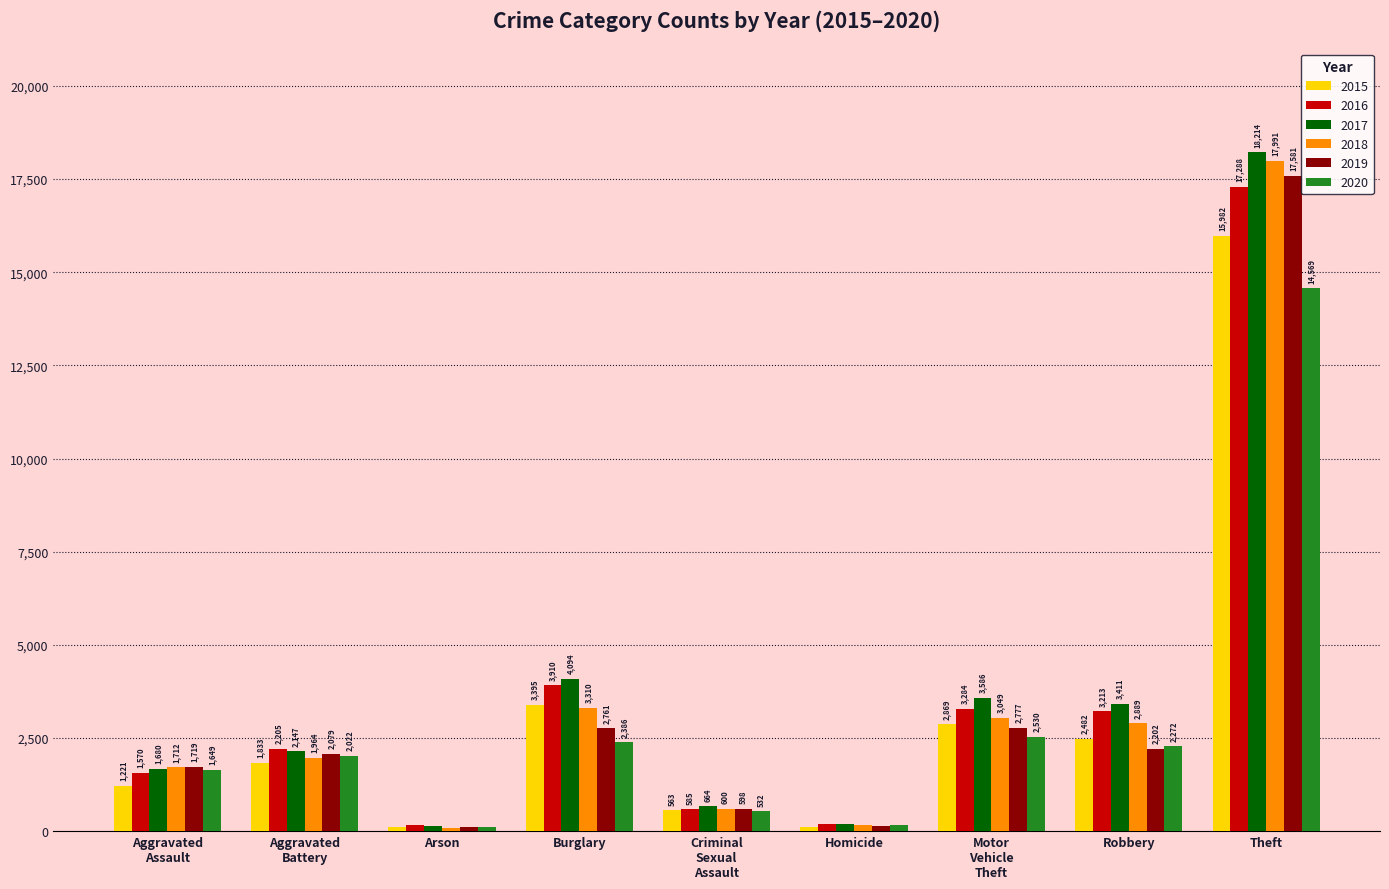

What are all the series names shown in the legend?

2015, 2016, 2017, 2018, 2019, 2020